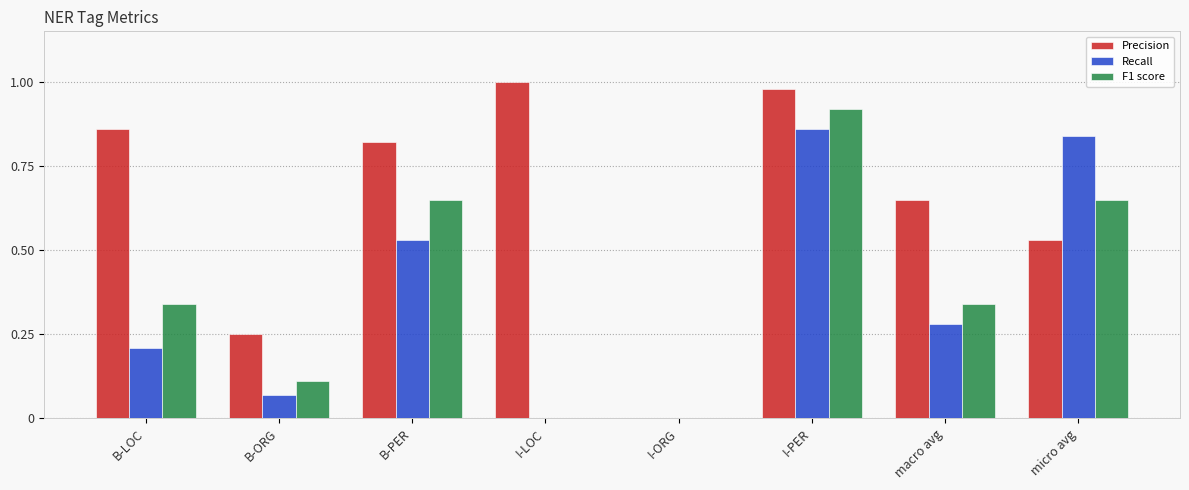

What is the sum of the Precision values at B-LOC and B-PER?

1.7